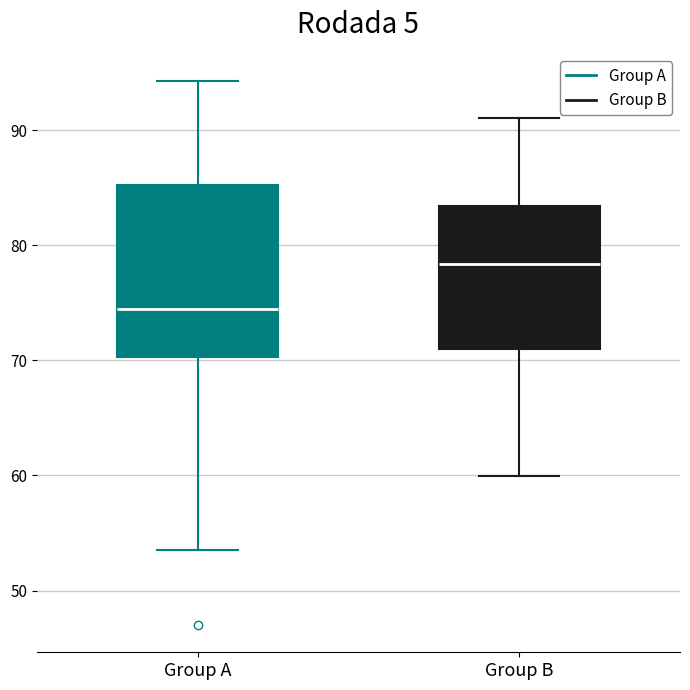

Comparing the boxes themselves (not the whiskers), which one is the tallest?

Group A